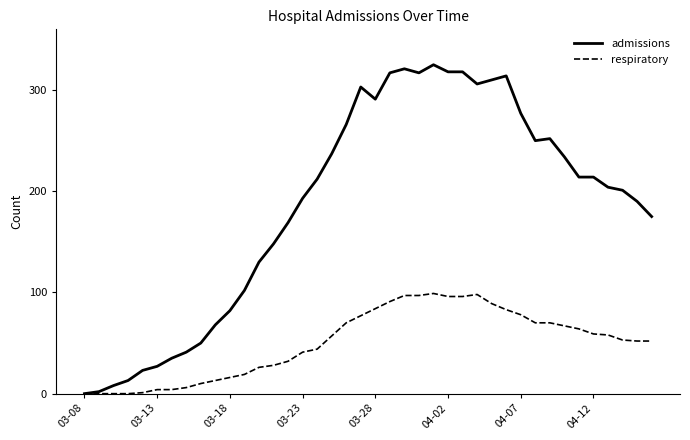

List the series in order of their peak value, highest first.

admissions, respiratory